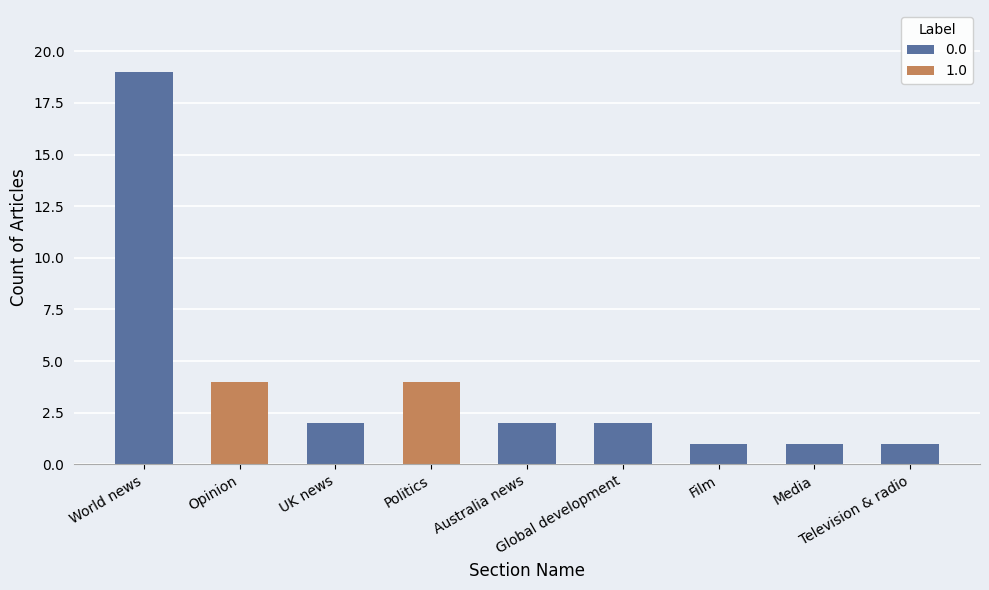

Where does the 0.0 series first go above 2?

World news